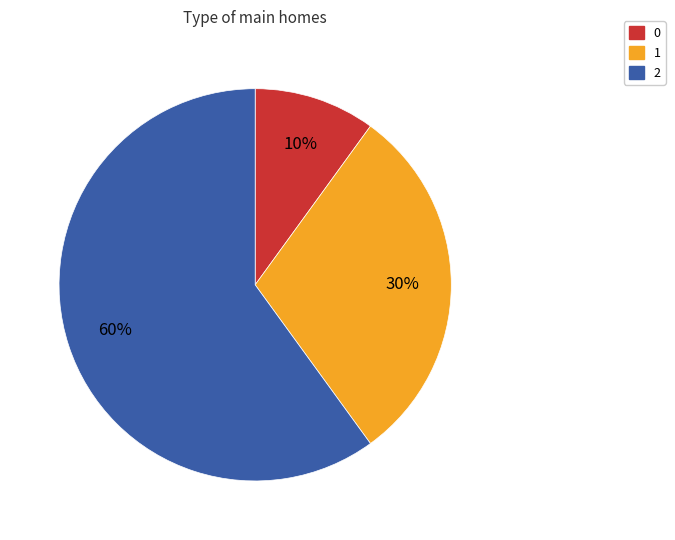

Which has a higher value, 0 or 2?

2